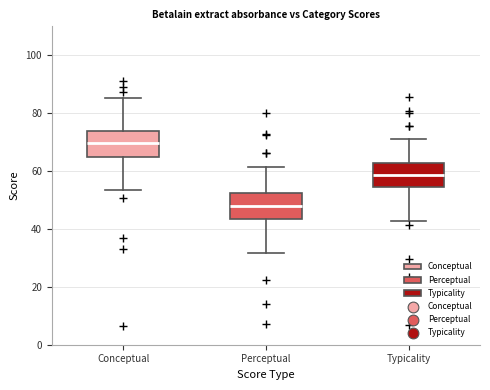

Reading left to right, read every box against the y-axis: the position of its median line, the range the box covers, and the ends of its whiskers. The values are not printed on the chart, so give them approximately, as read against the axis.

Conceptual: median 70, box 64 to 74, whiskers 54 to 86
Perceptual: median 48, box 44 to 52, whiskers 32 to 62
Typicality: median 58, box 54 to 62, whiskers 42 to 72